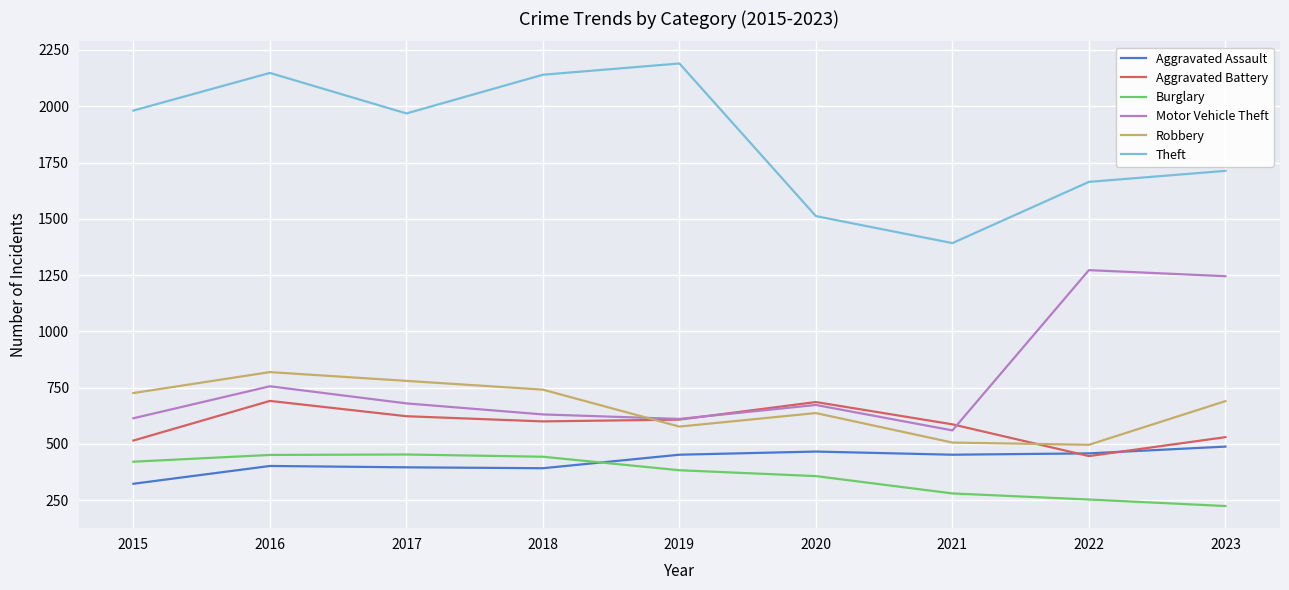

What is the highest value of the Motor Vehicle Theft series?

1272